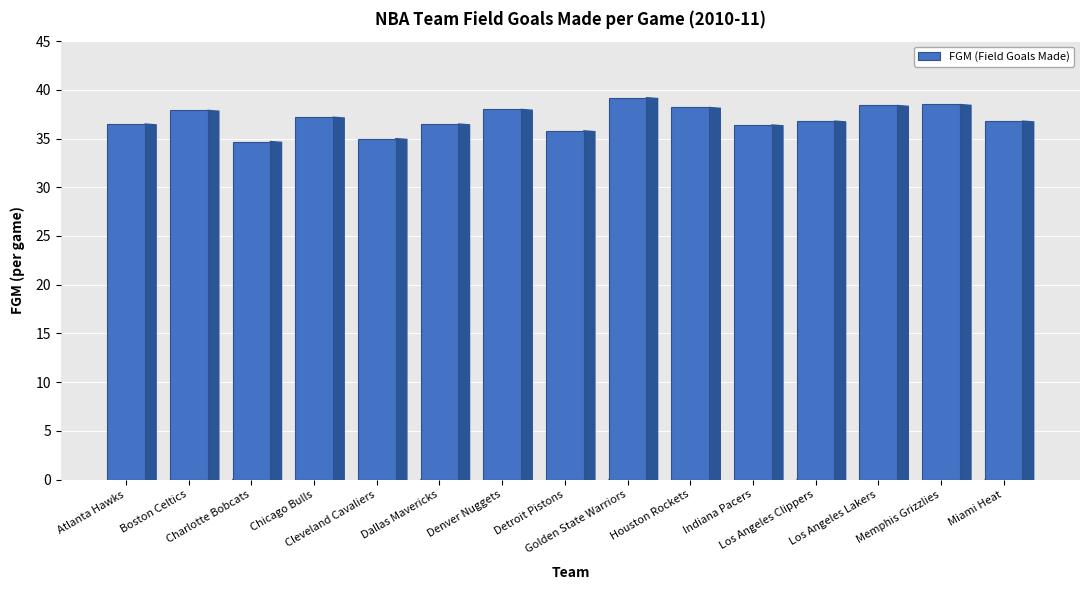

The chart shows a value of 63.8 at Houston Rockets. True or false?

False